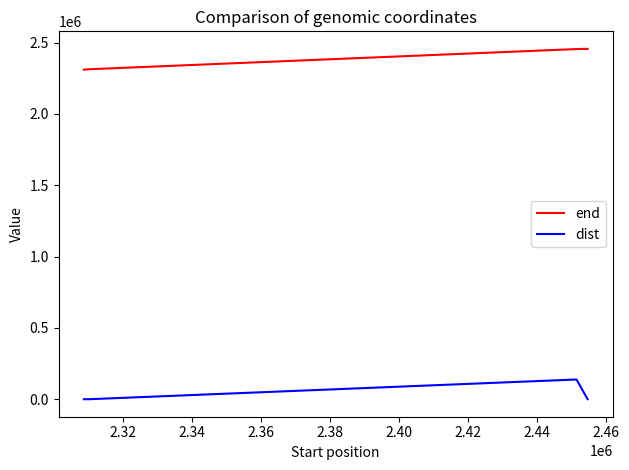

Which series has the largest total across all categories?

end